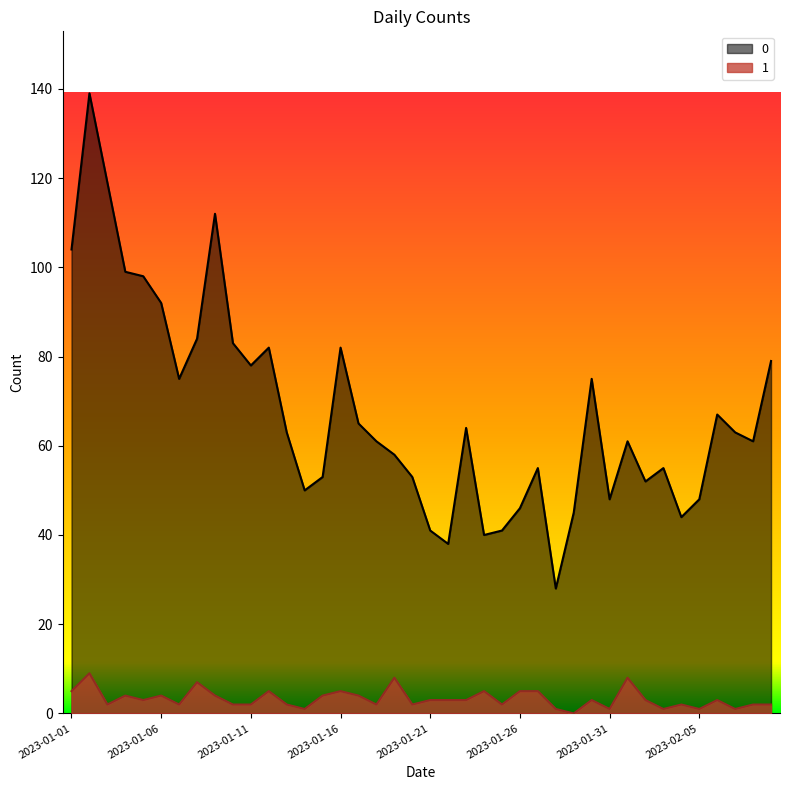

The value of 1 at 2023-02-04 is 2. True or false?

True